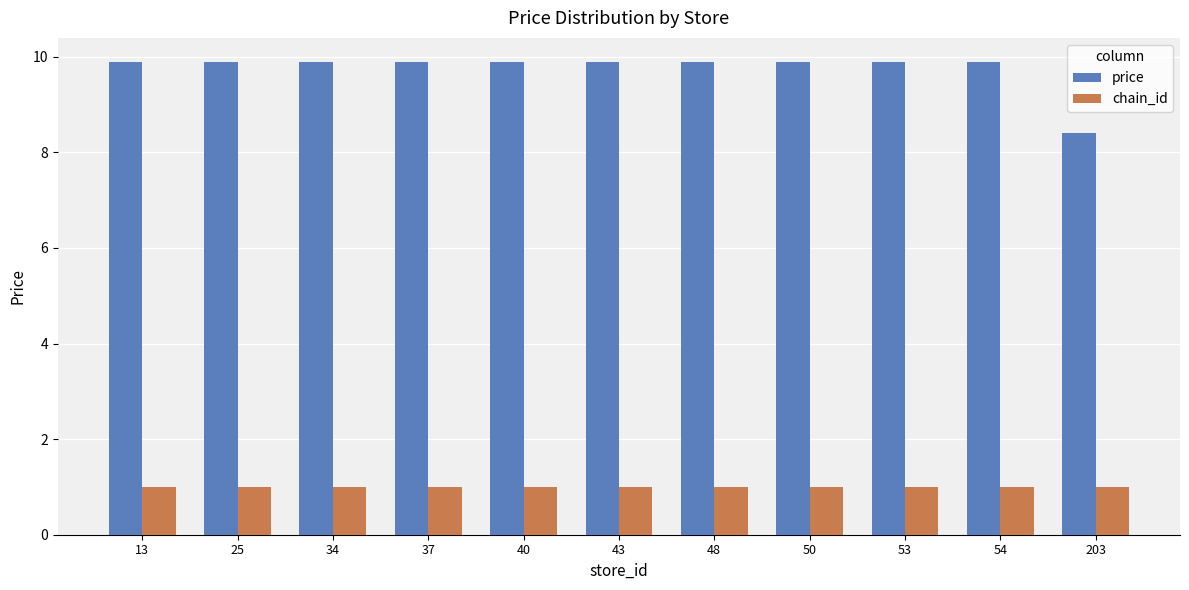

Rank the series at 13 from highest to lowest value.

price, chain_id